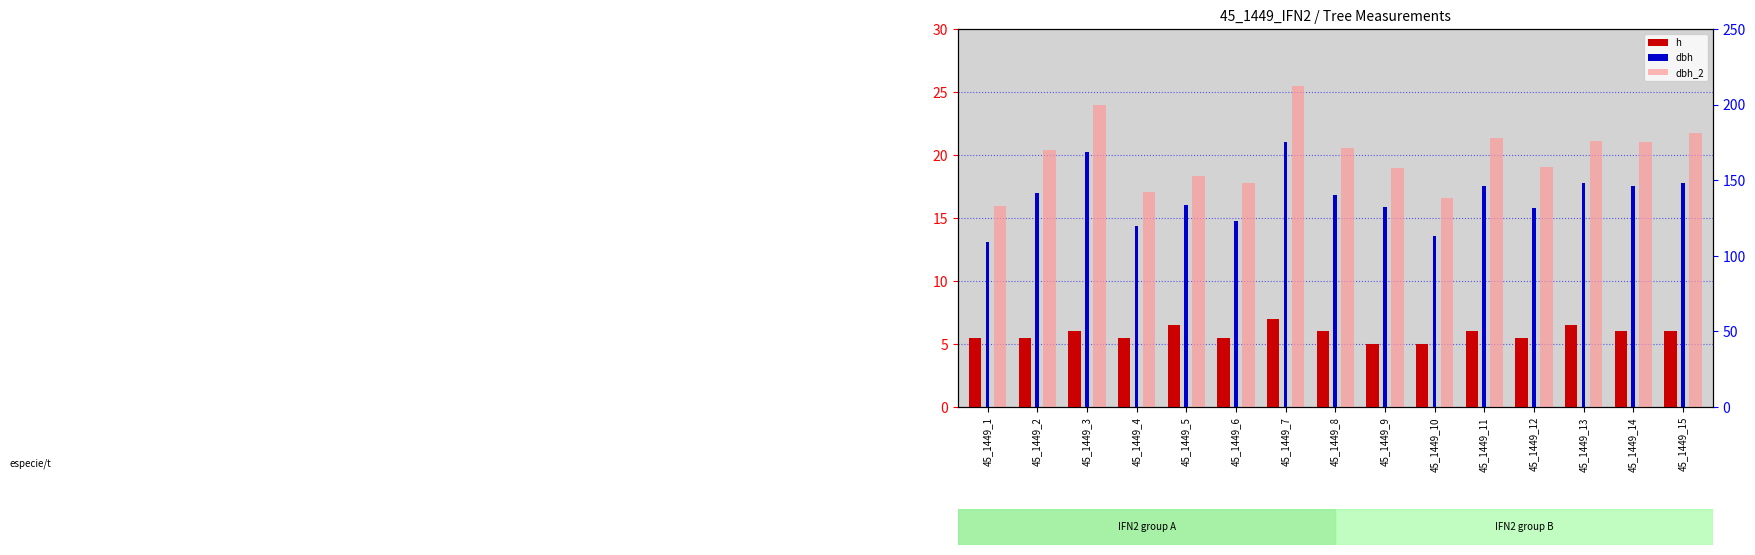

What are all the series names shown in the legend?

h, dbh, dbh_2